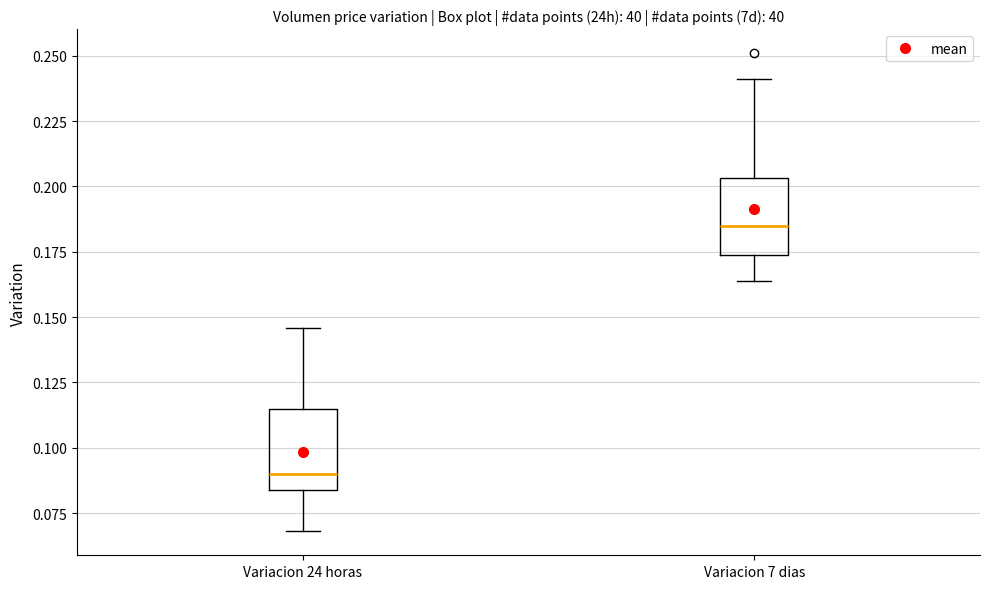

Reading left to right, transcribe this box plot: for each box, give where its median line is, the range the box spans, and where its two whiskers end, as read against the y-axis. The values are not printed on the chart, so give them approximately, as read against the axis.

Variacion 24 horas: median 0.090, box 0.085 to 0.115, whiskers 0.070 to 0.145
Variacion 7 dias: median 0.185, box 0.175 to 0.205, whiskers 0.165 to 0.240